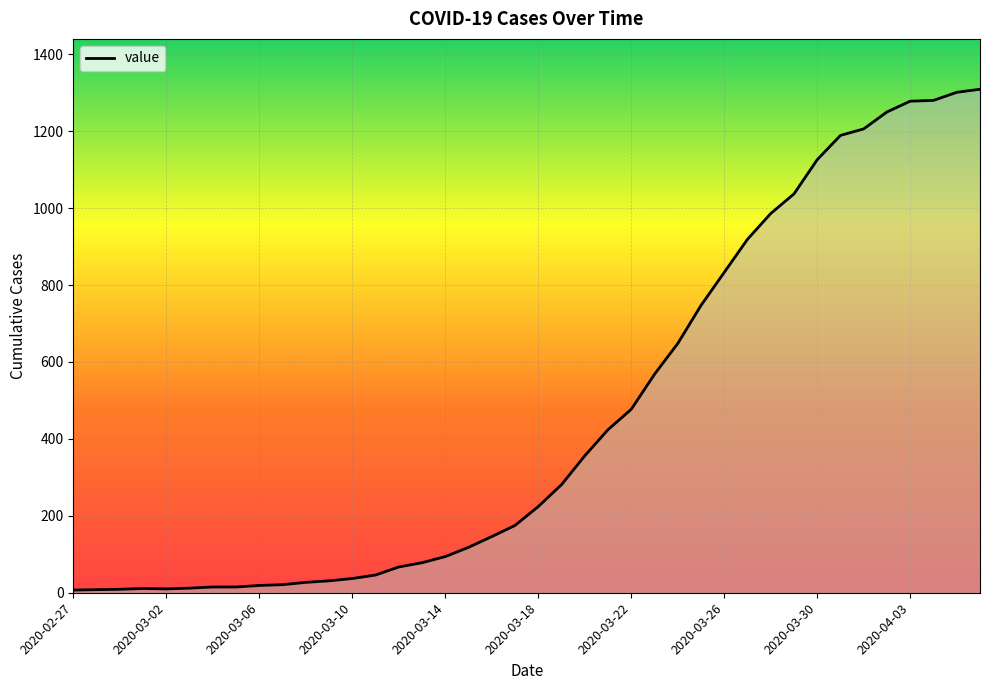

What is the difference between the maximum and minimum values?

1302